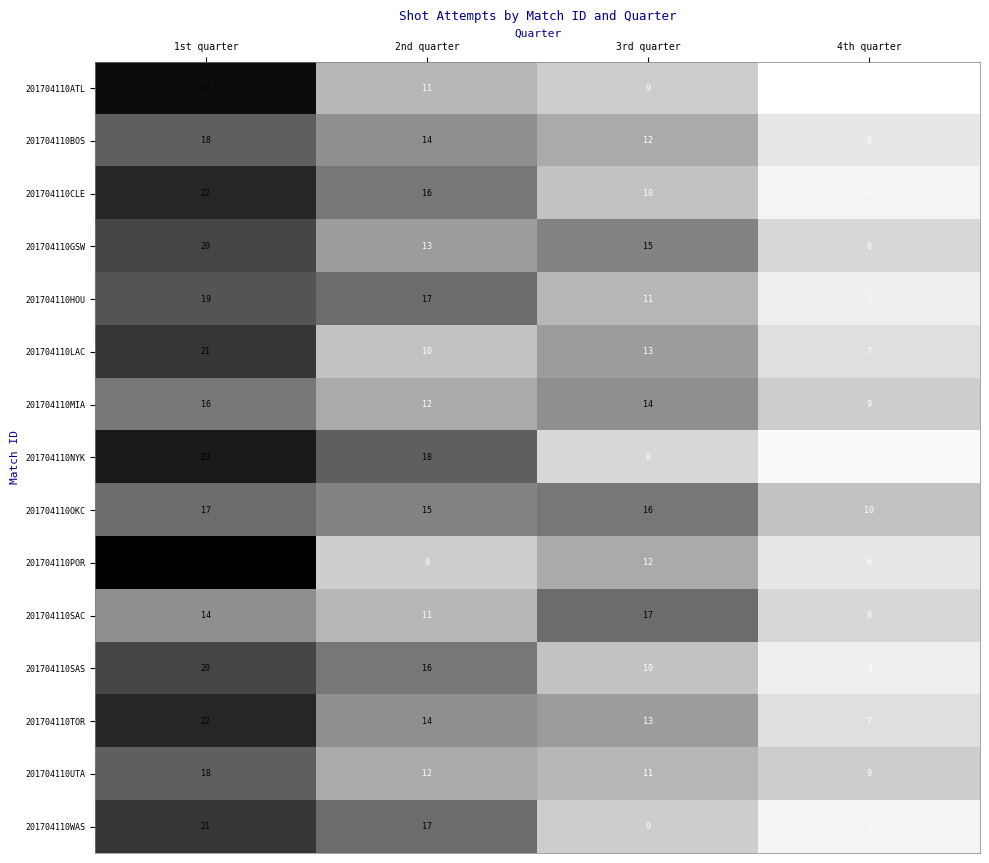

The value of 201704110UTA at 4th quarter is 9. True or false?

True